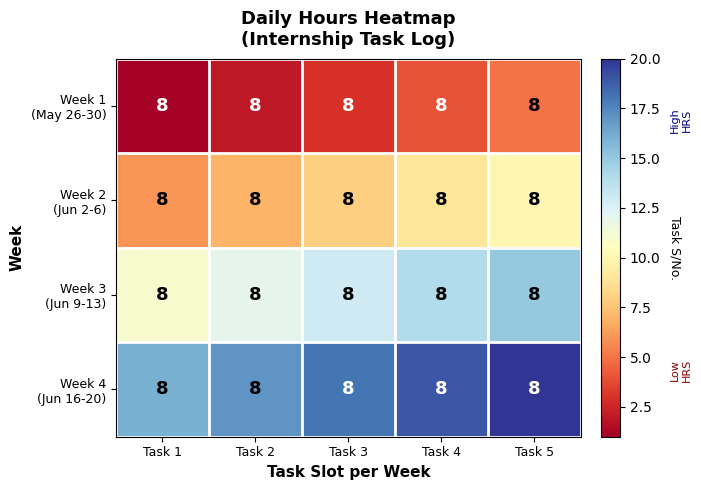

List the series in order of their peak value, lowest first.

Week 1 (May 26-30), Week 2 (Jun 2-6), Week 3 (Jun 9-13), Week 4 (Jun 16-20)